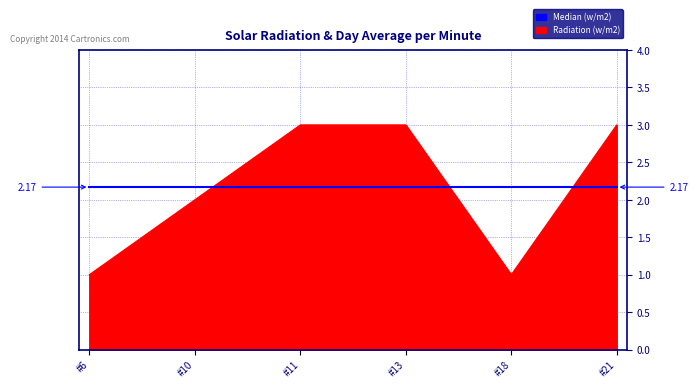

Between which two adjacent categories do Median (w/m2) and Radiation (w/m2) first intersect?

#10 and #11